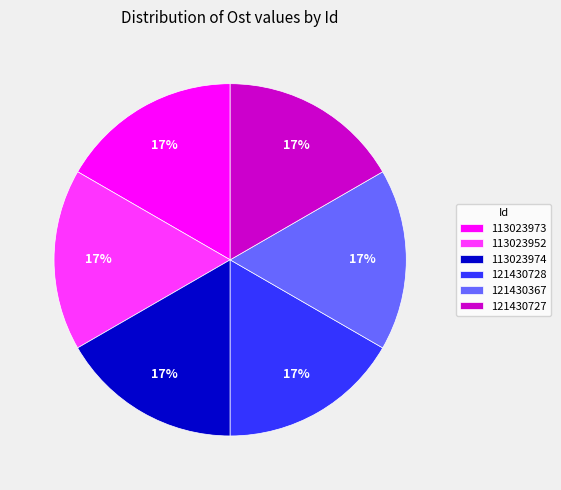

Approximately how many times larger is the value at 113023973 compared to 121430728?

1.0